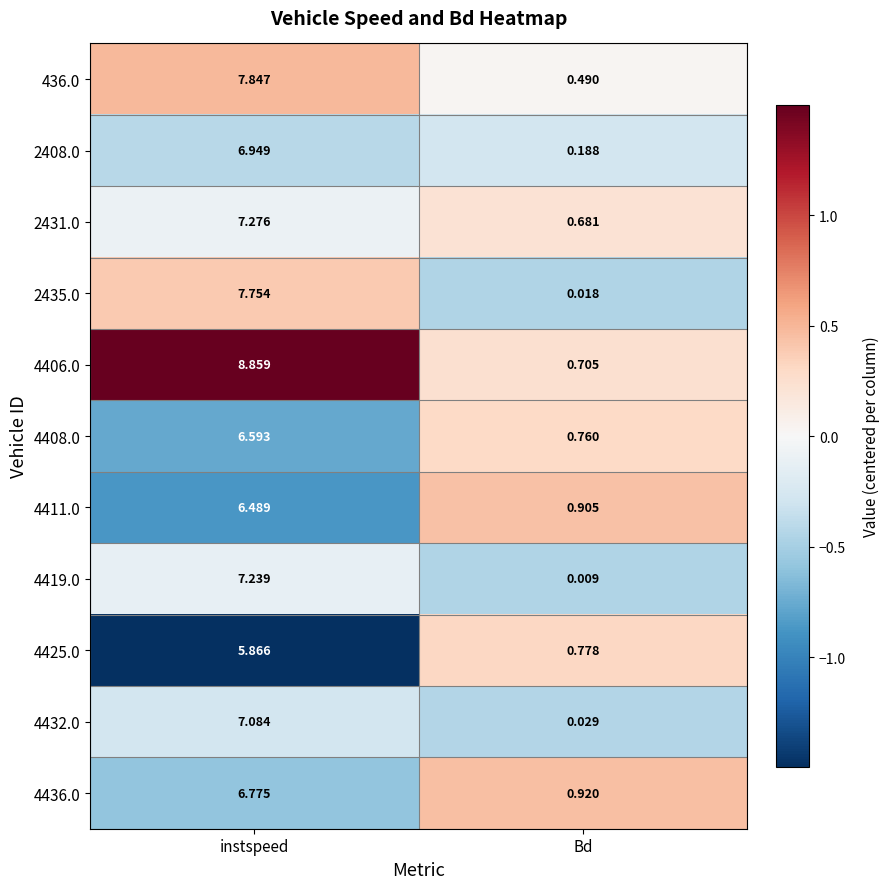

At which category is the sum across all series the highest?

instspeed